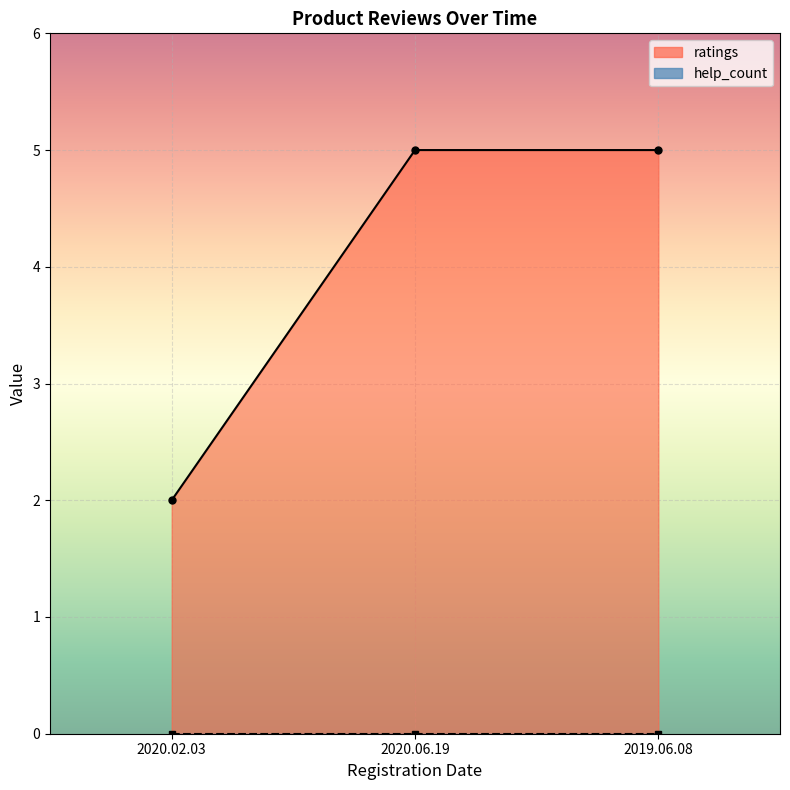

Is it true that the value at 2020.06.19 is 5?

True